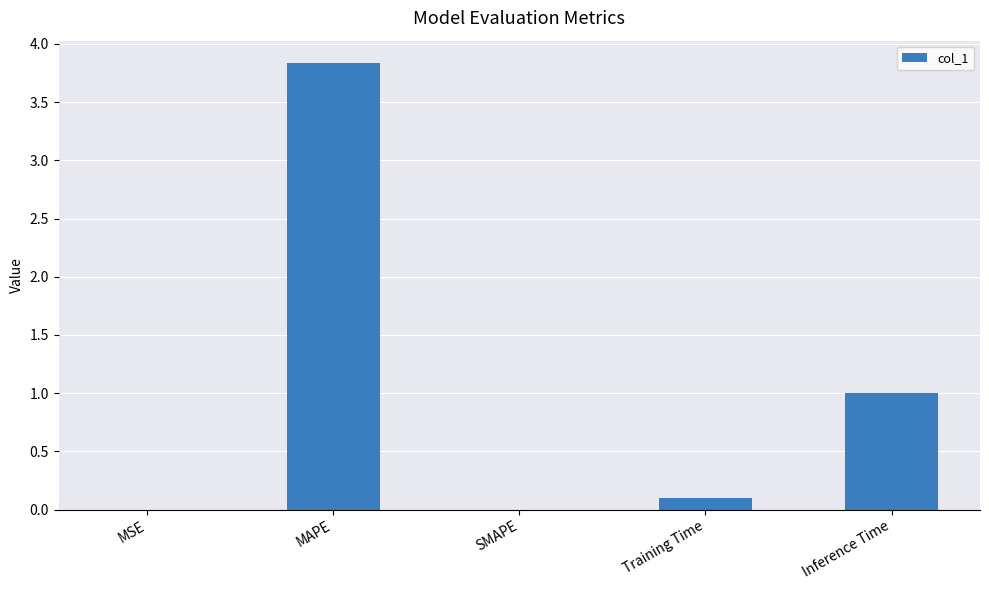

The value at Inference Time is 1.0. True or false?

True